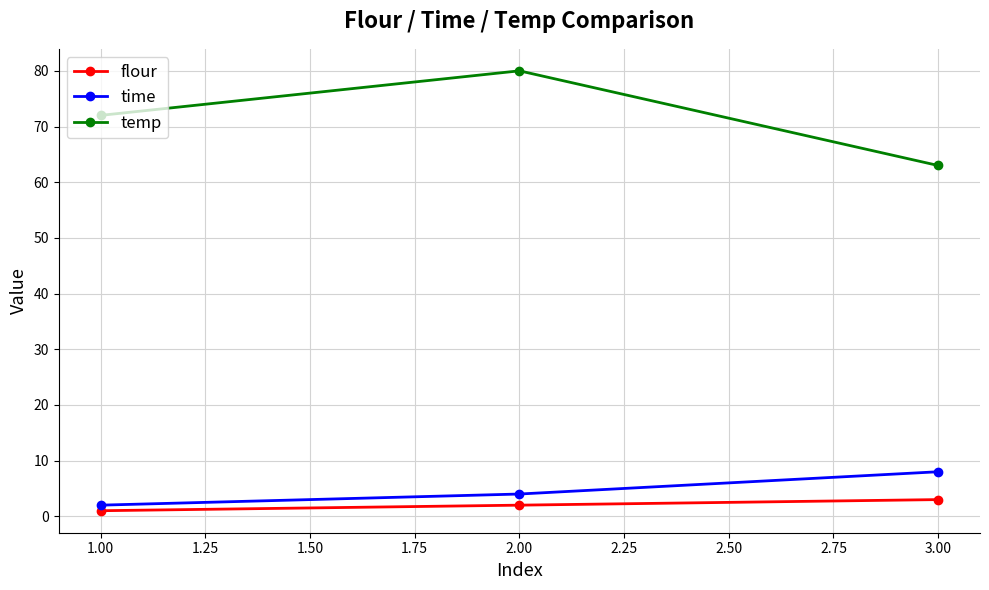

Where is time nearest to the value 5?

2.00